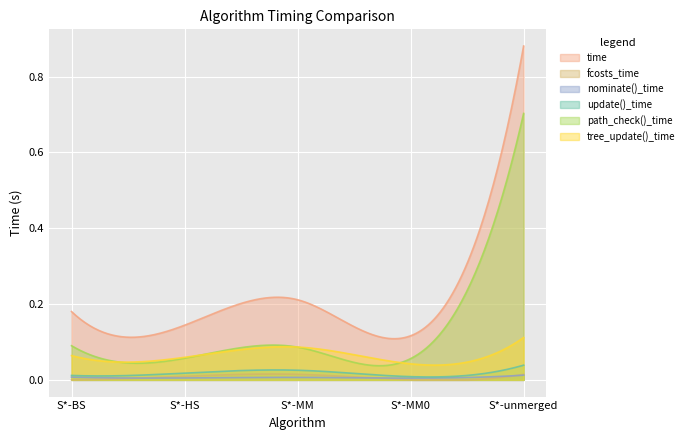

How many distinct data groups are displayed?

6